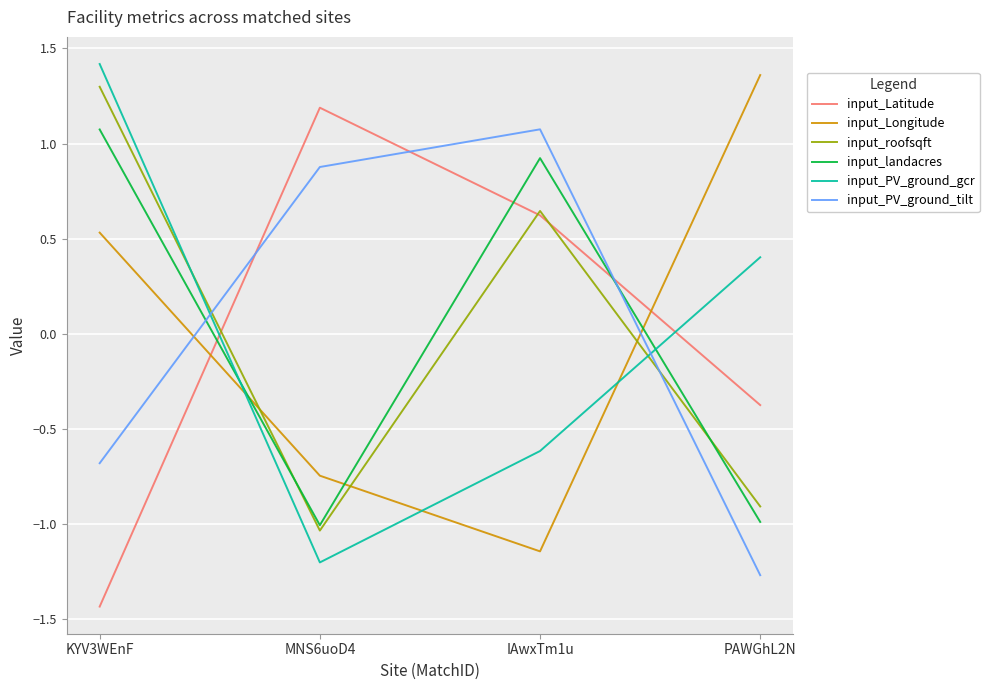

What is the difference between the highest and lowest values at KYV3WEnF?

2.9